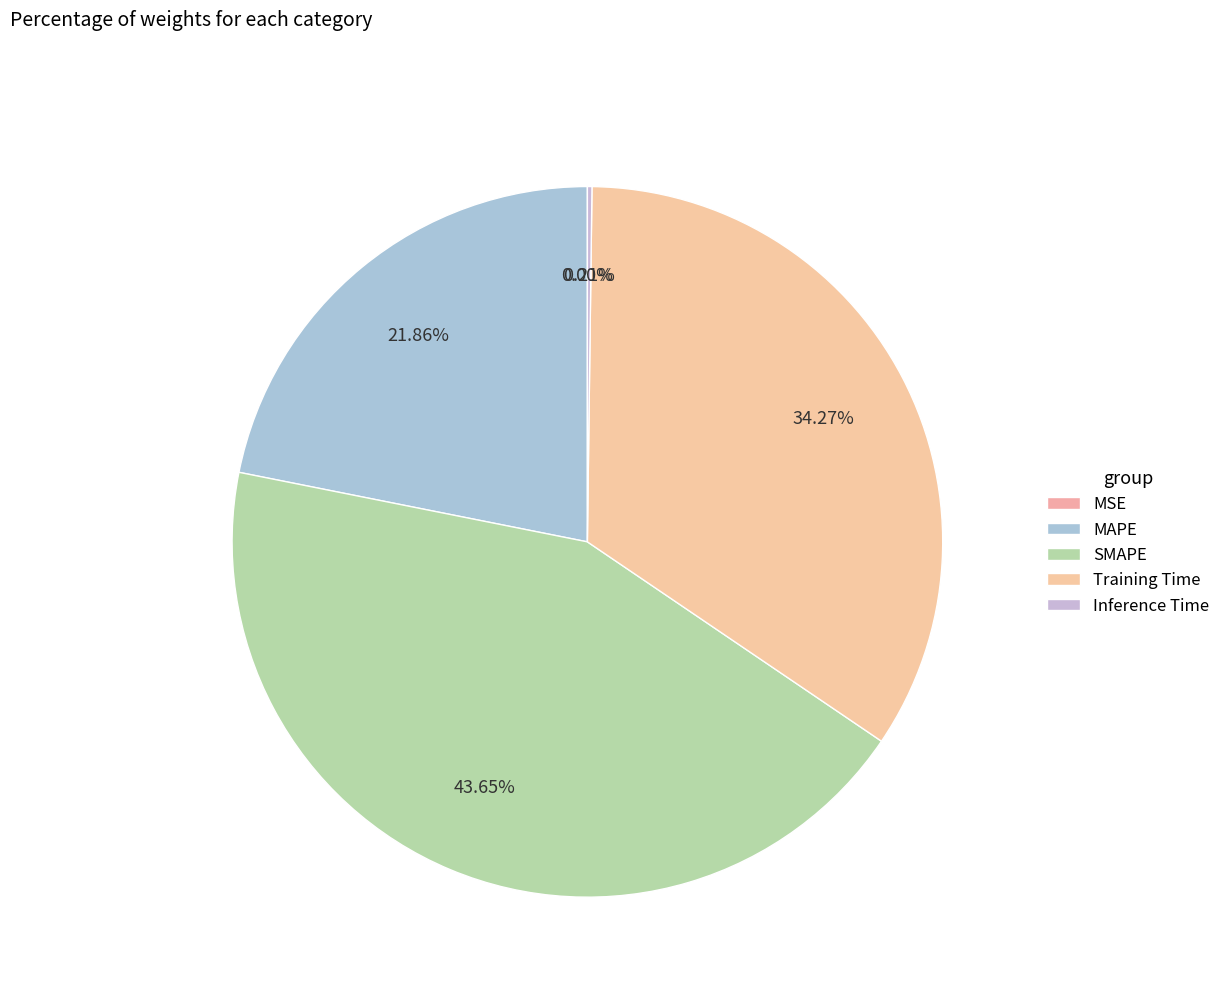

How many slices are in this pie chart?

5